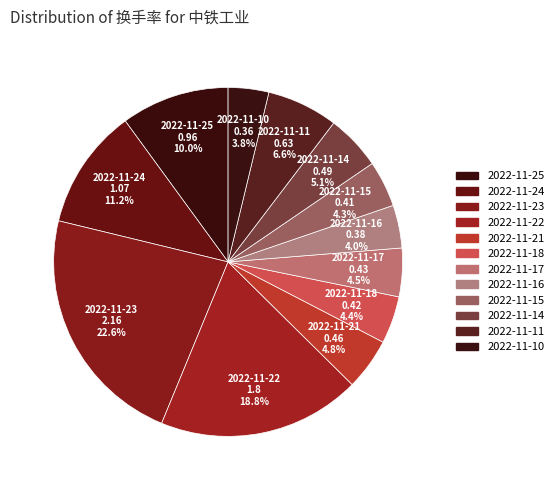

To the nearest percent, what is the difference between the 2022-11-24 and 2022-11-25 slice percentages?

1%